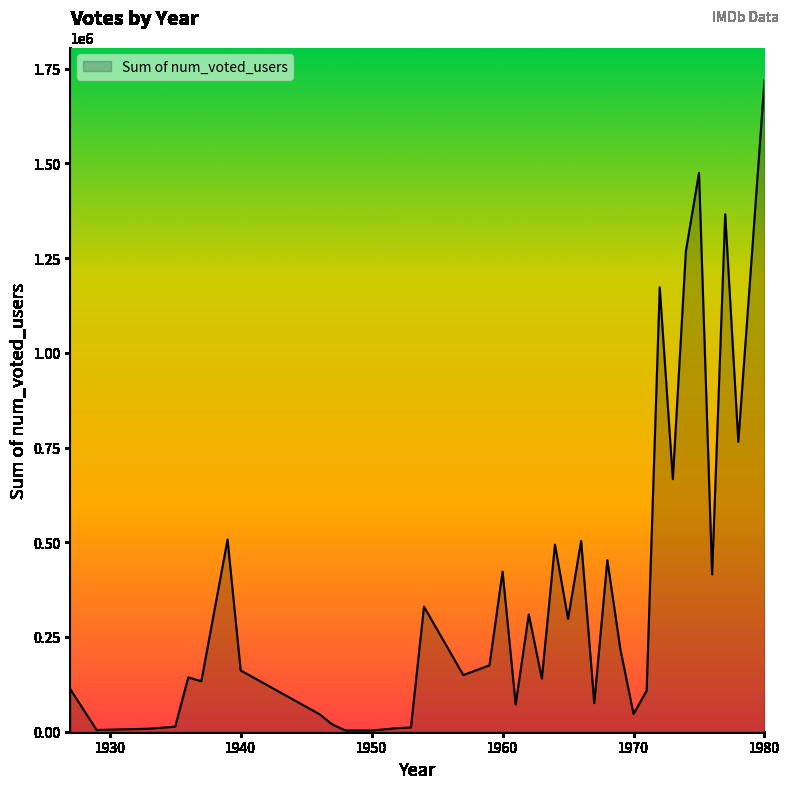

What is the difference between the maximum and minimum values?

1716386